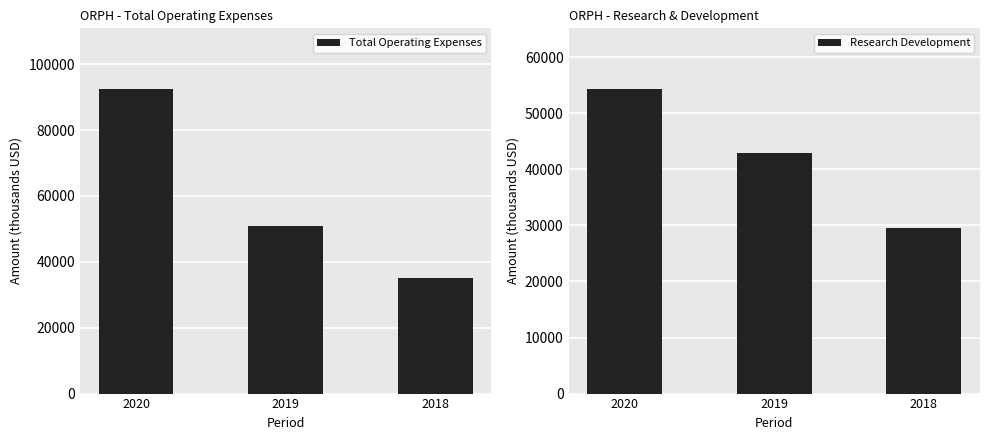

Which series has the largest range (max minus min)?

Total Operating Expenses